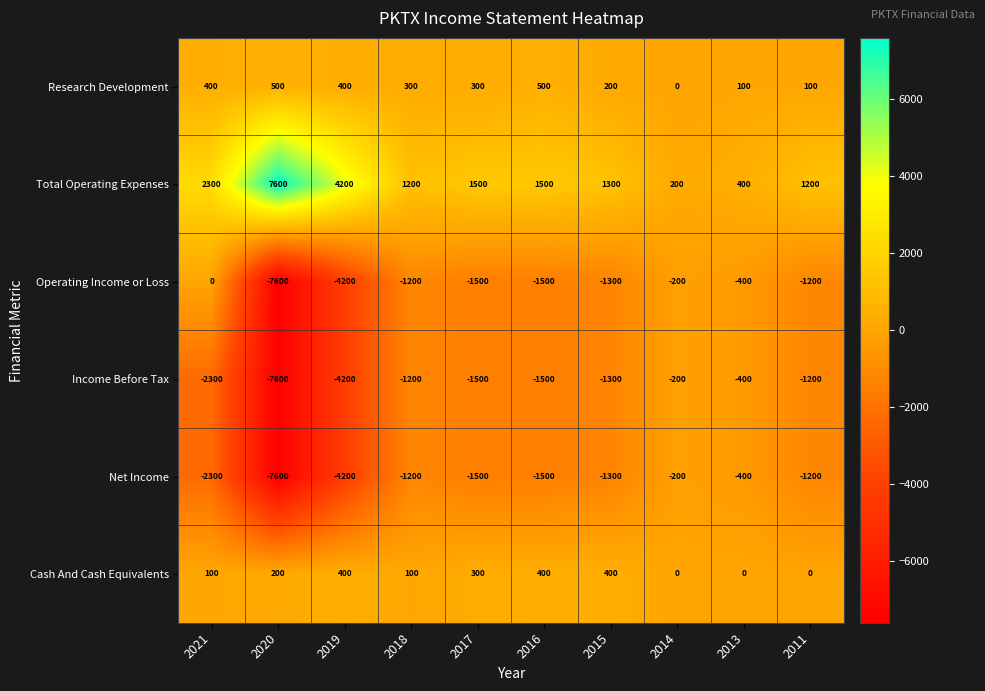

Which label corresponds to the largest value in the chart?

2020